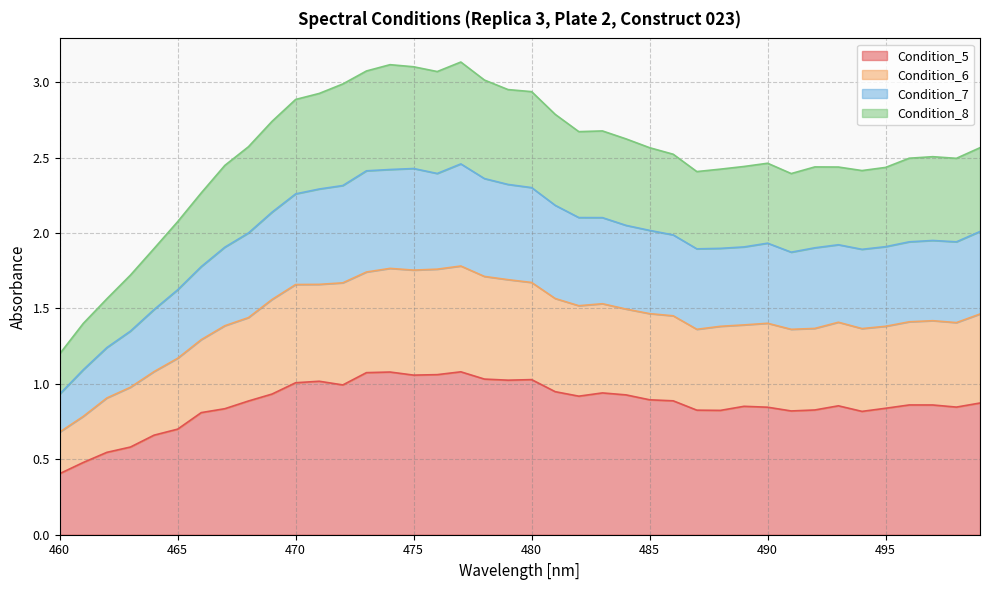

Which category has the lowest value in the Condition_5 series?

460